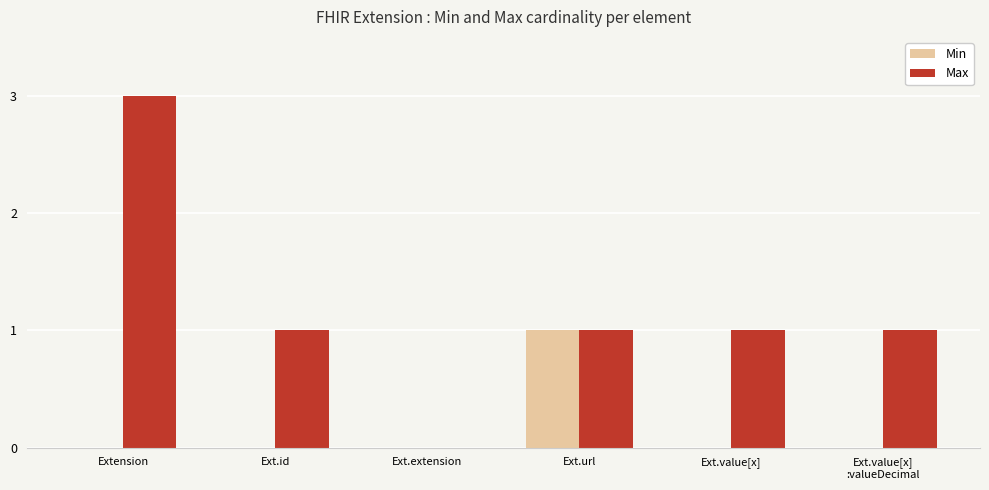

How many Min values are between 0 and 1?

6